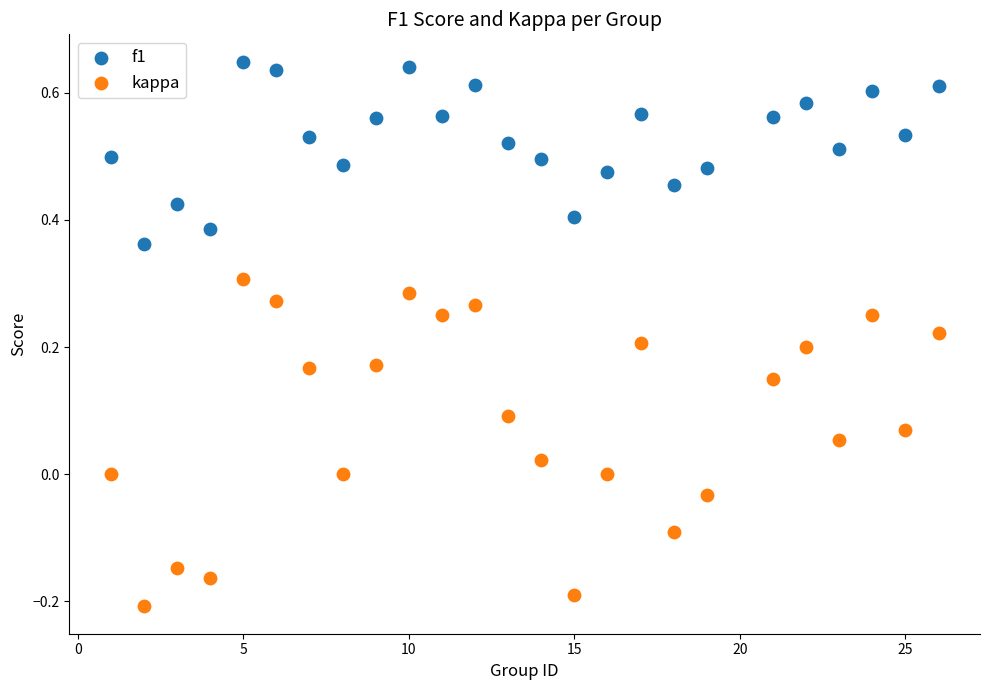

Which series reaches the minimum Y coordinate?

kappa